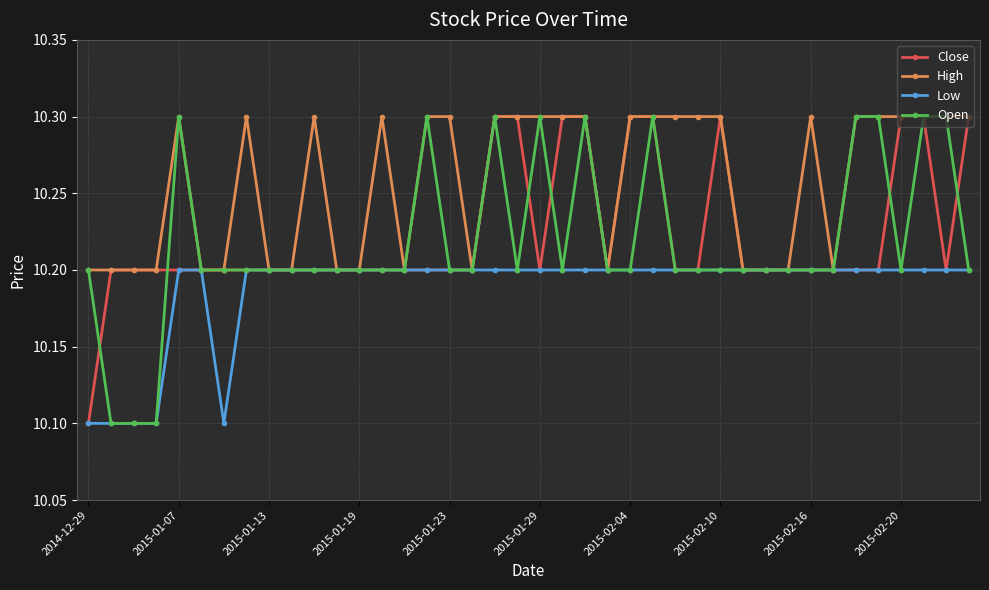

True or false: High has more than 2 interior local peaks.

True